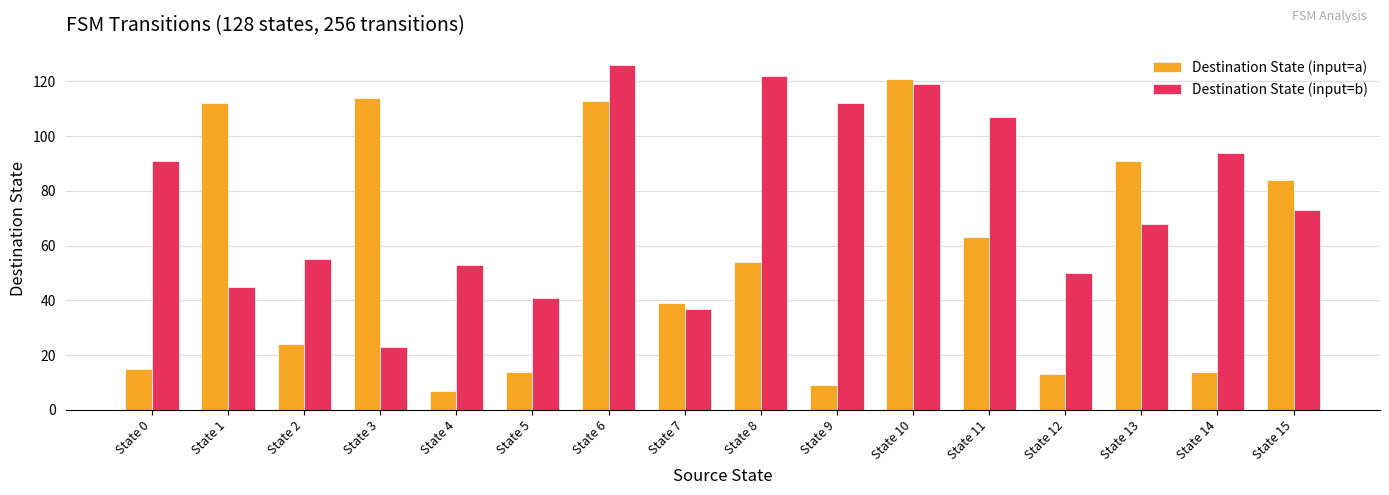

At State 14, list the series in order from smallest to largest.

Destination State (input=a), Destination State (input=b)